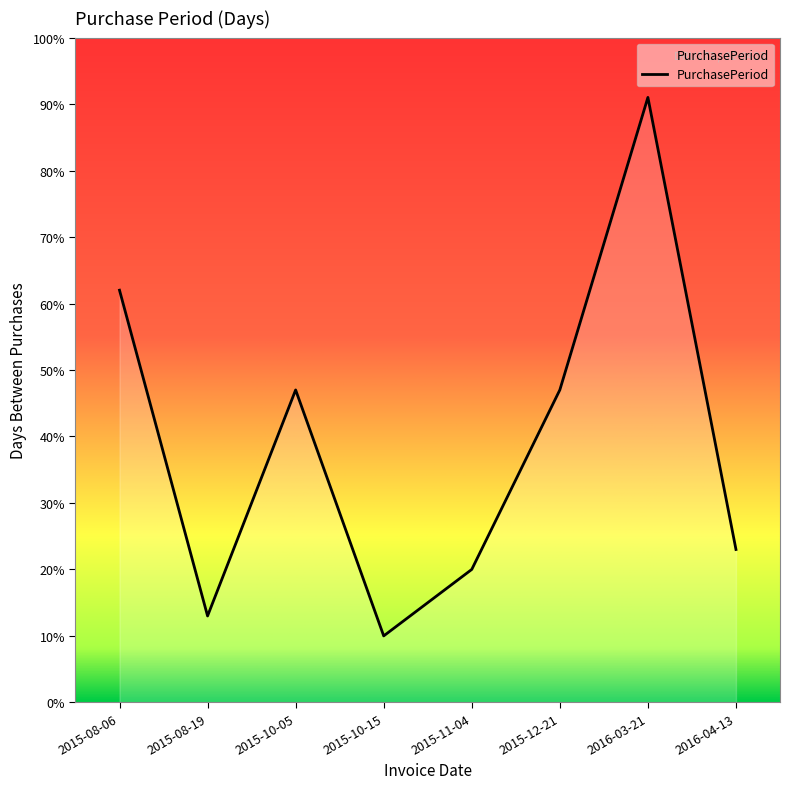

What is the difference between the maximum and second lowest values?

78